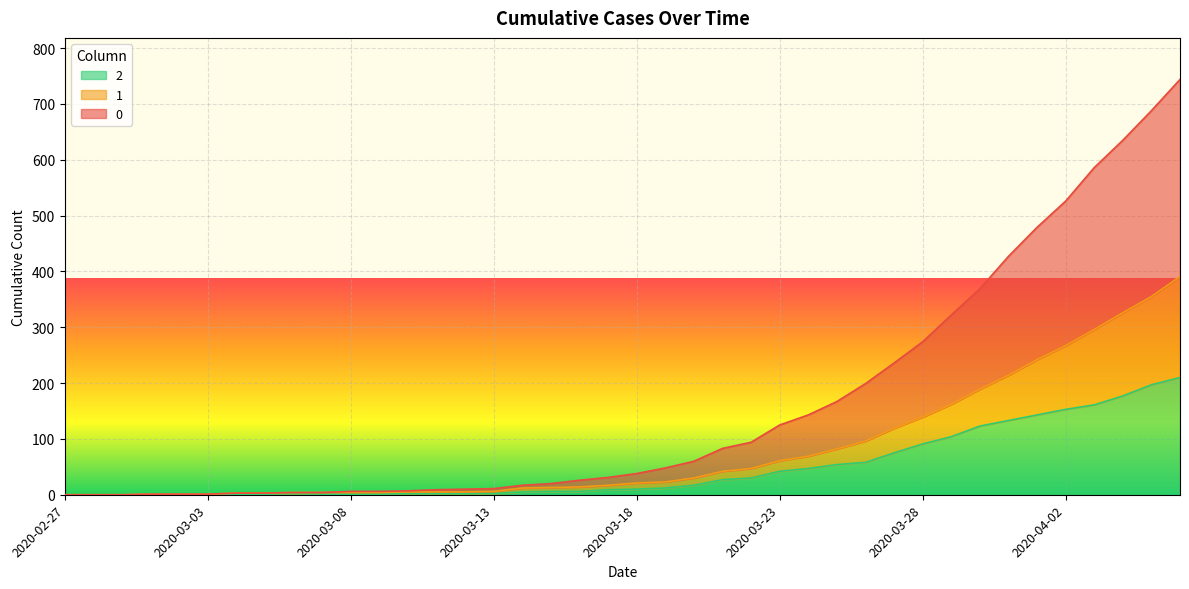

True or false: 1 and 2 cross at least once.

False